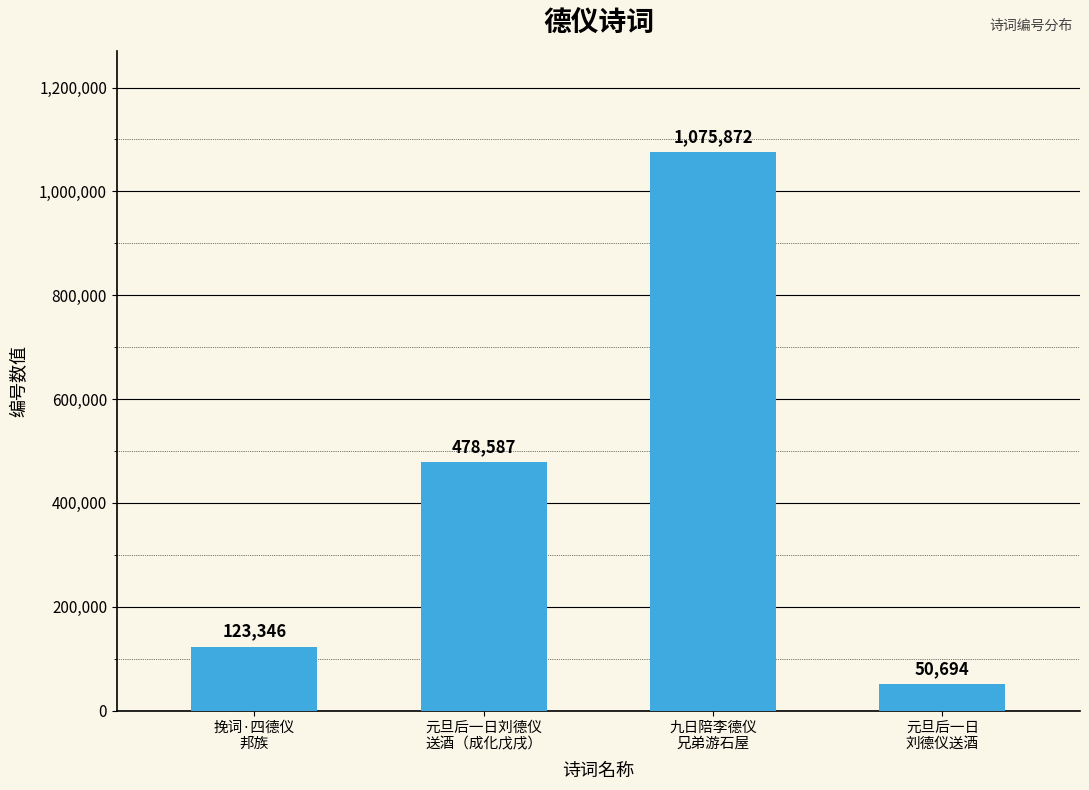

Rank the categories by value from lowest to highest.

元旦后一日
刘德仪送酒, 挽词·四德仪
邦族, 元旦后一日刘德仪
送酒（成化戊戌）, 九日陪李德仪
兄弟游石屋